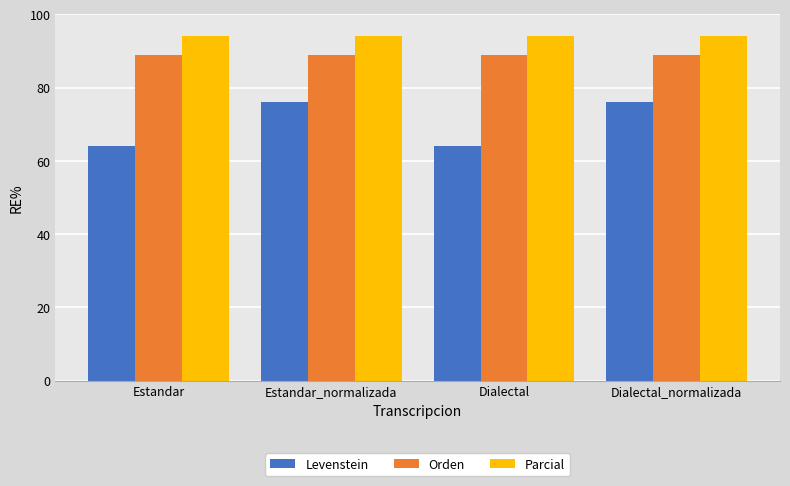

Is it true that Levenstein equals 35.7 at Dialectal_normalizada?

False